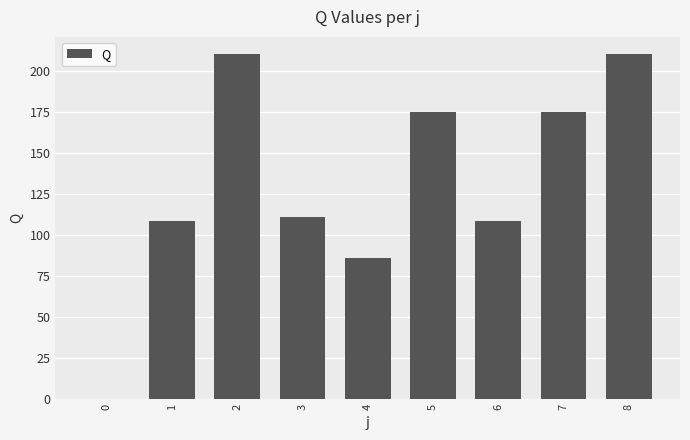

Are the bars horizontal?

No